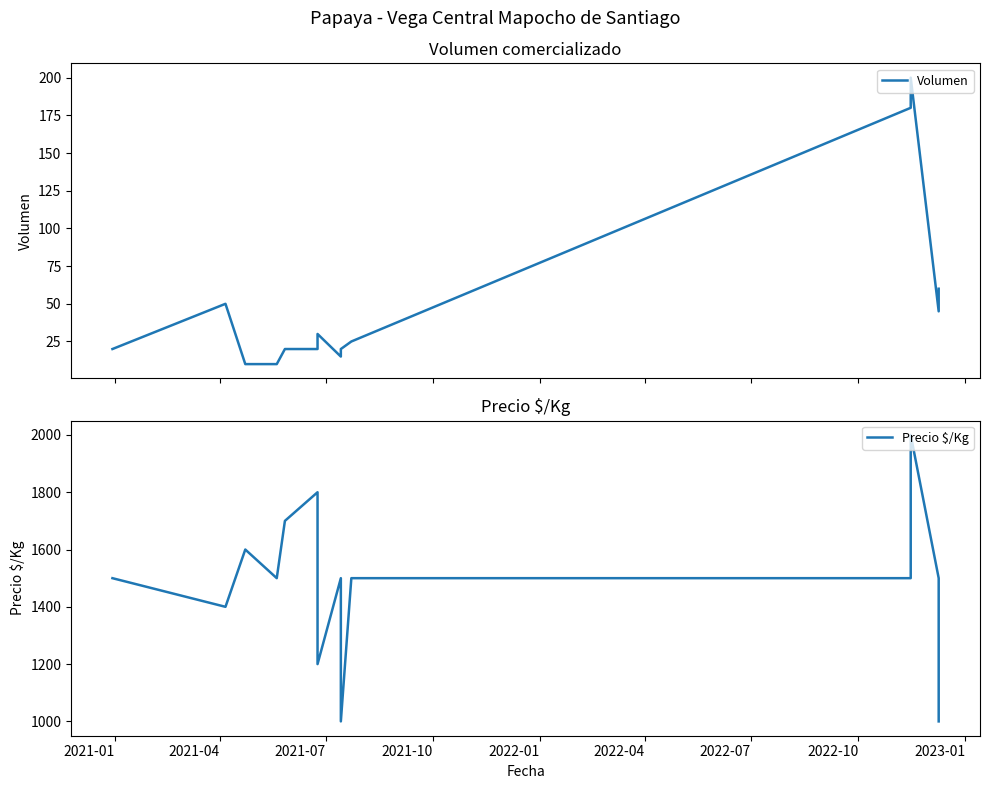

Does the chart have visible grid lines?

No